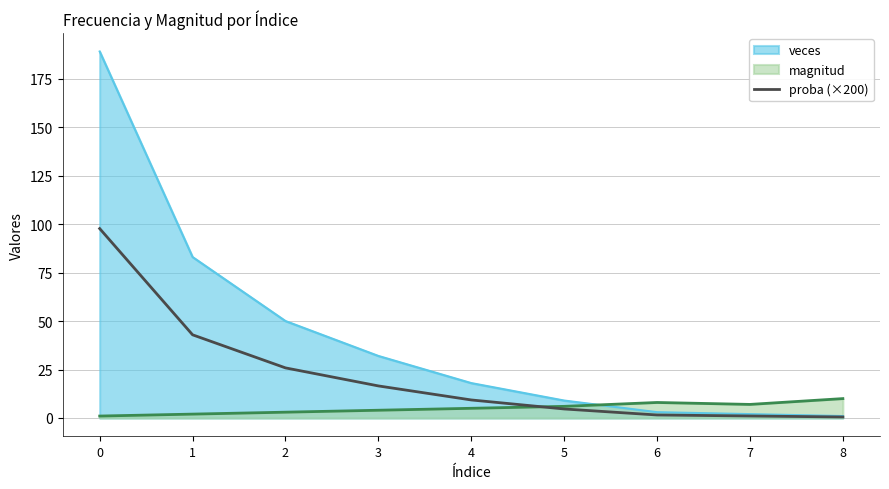

What is the total value across all series at 4?

32.3